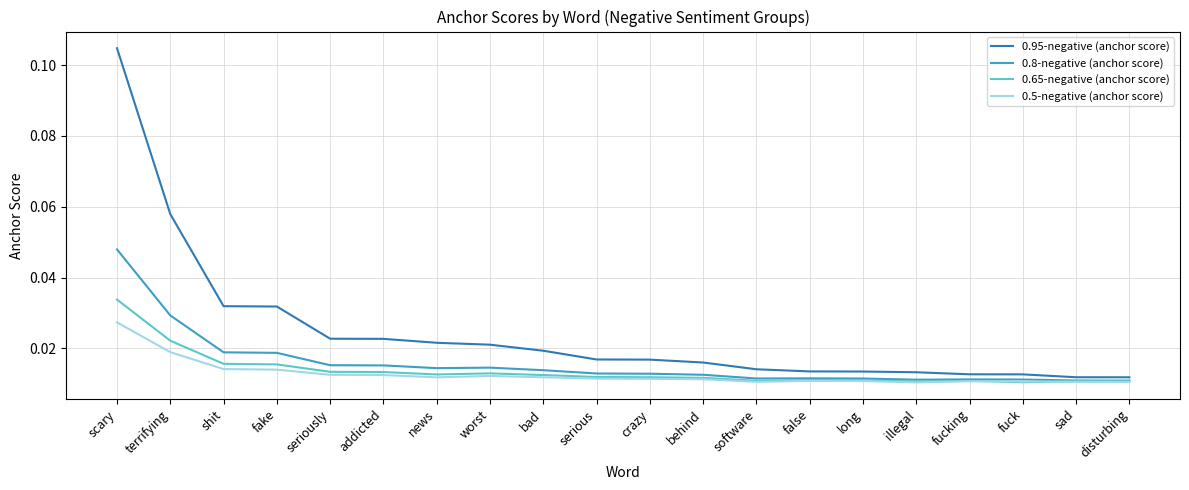

Which series has the largest total across all categories?

0.95-negative (anchor score)